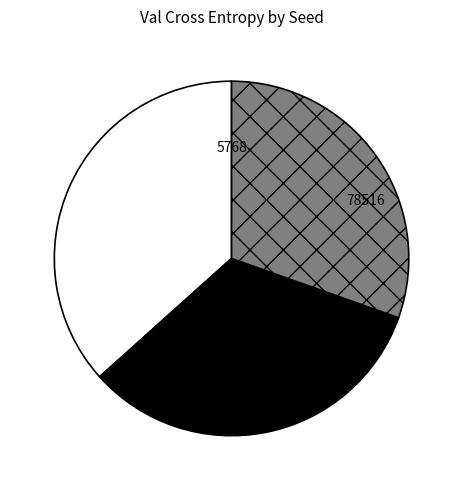

Which slice is the smallest?

944601